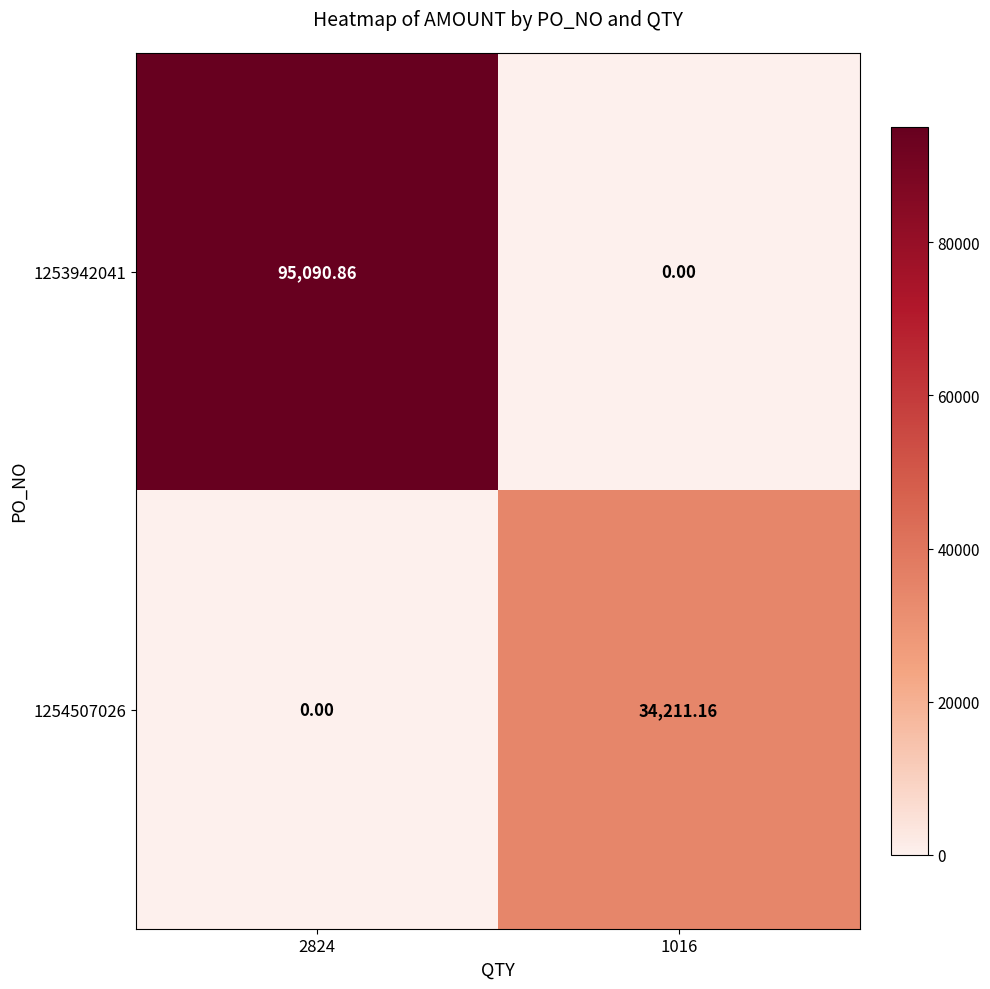

Is the value of 1253942041 at 1016 greater than the value of 1254507026 at 1016?

No